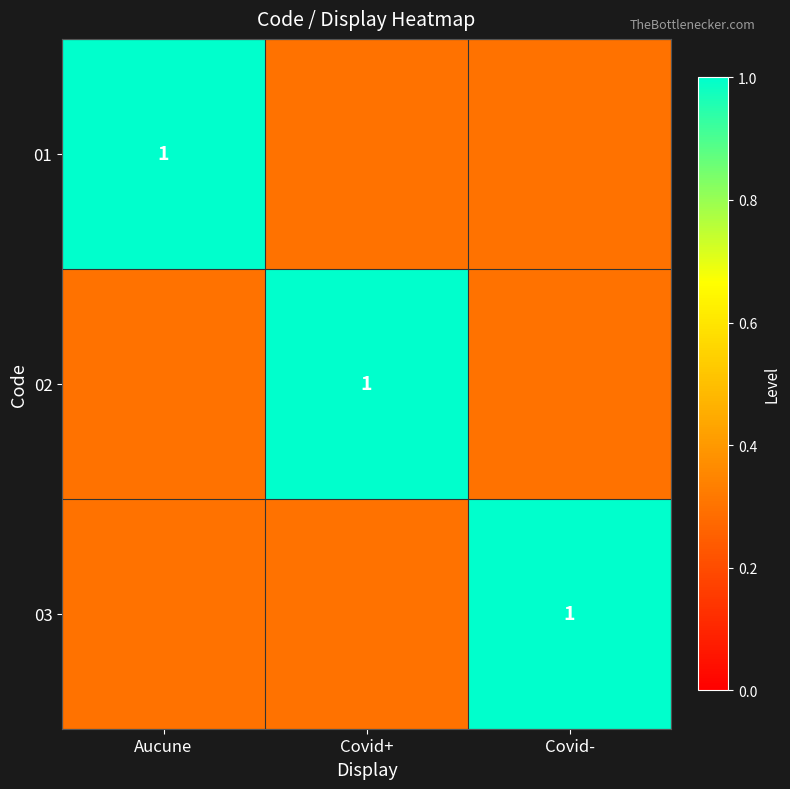

Which series has the largest total across all categories?

01